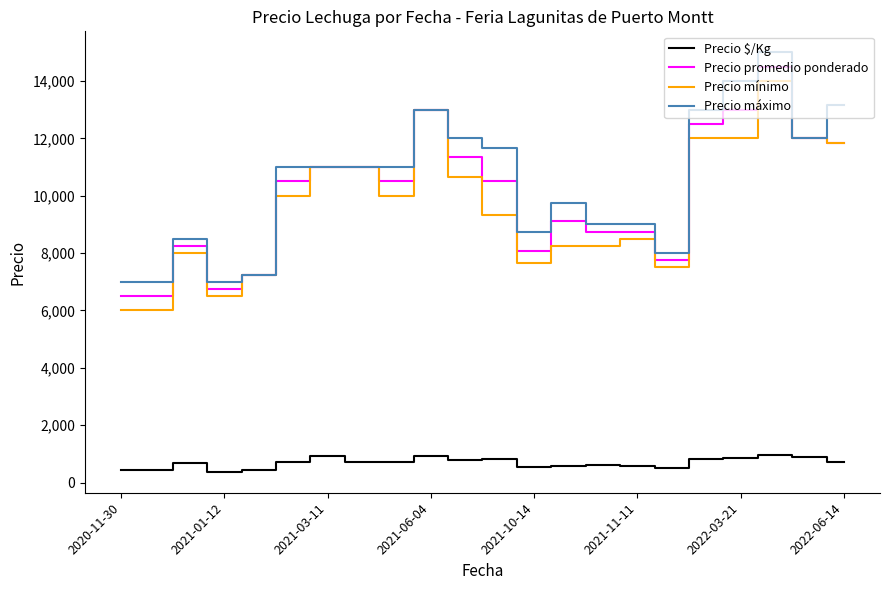

What is the minimum value shown in the chart?

375